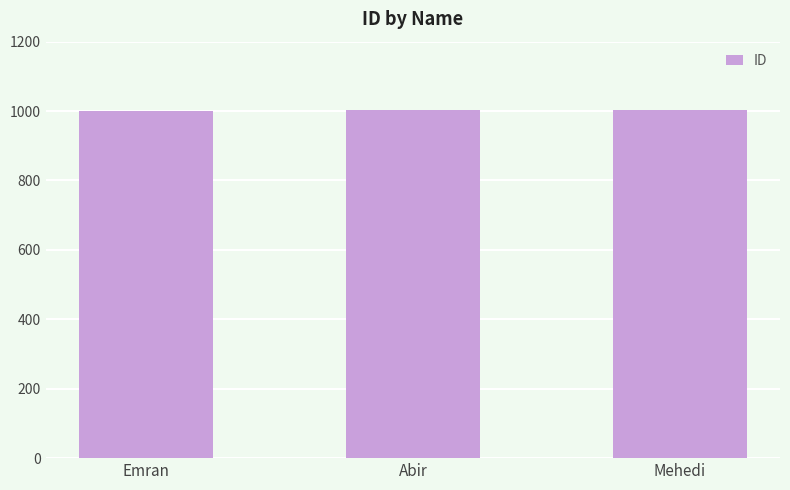

Count the values in the range 1001 to 1003.

3